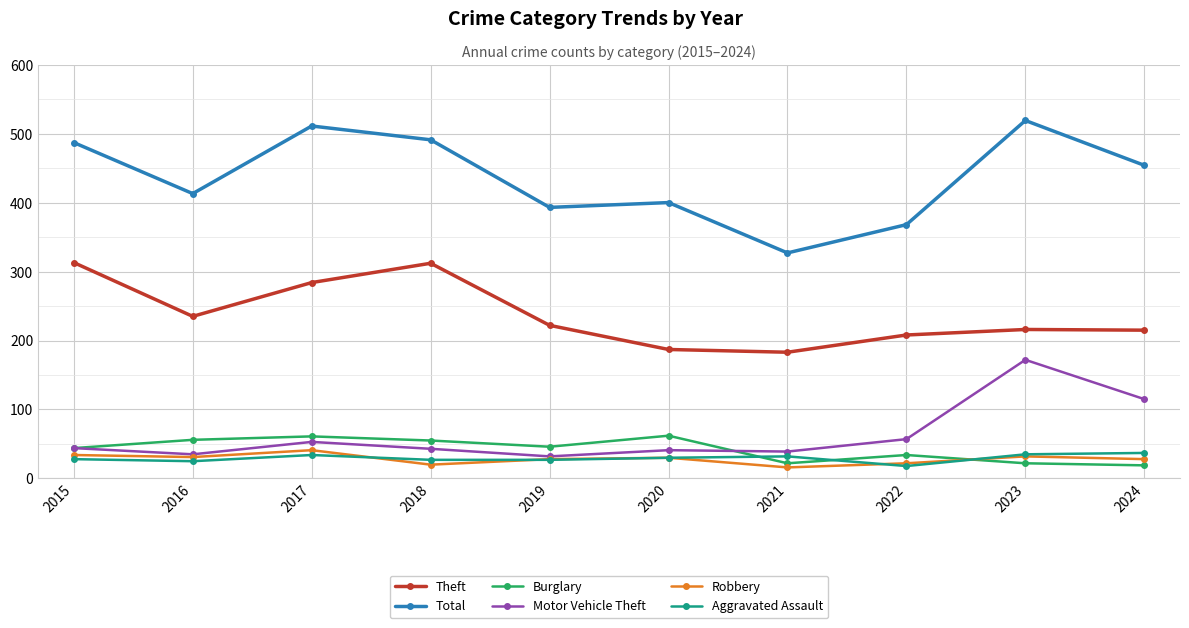

Is it true that Theft equals 113 at 2018?

False